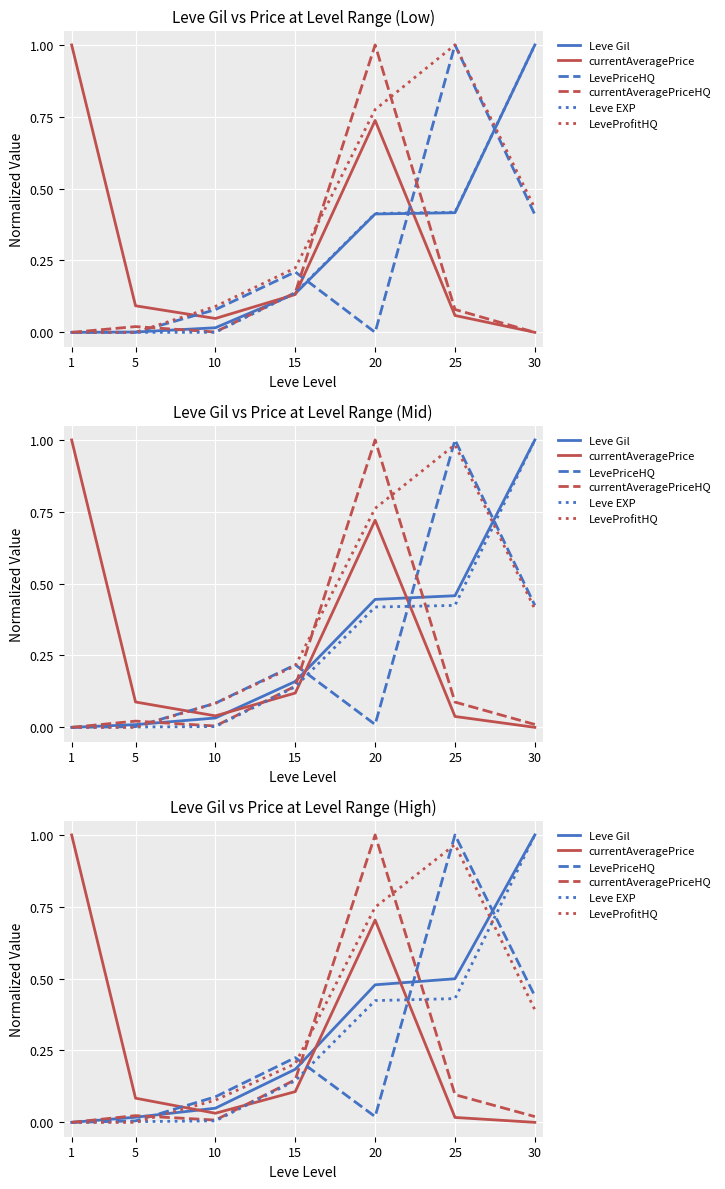

What is the highest value of the currentAveragePrice series?

1.0